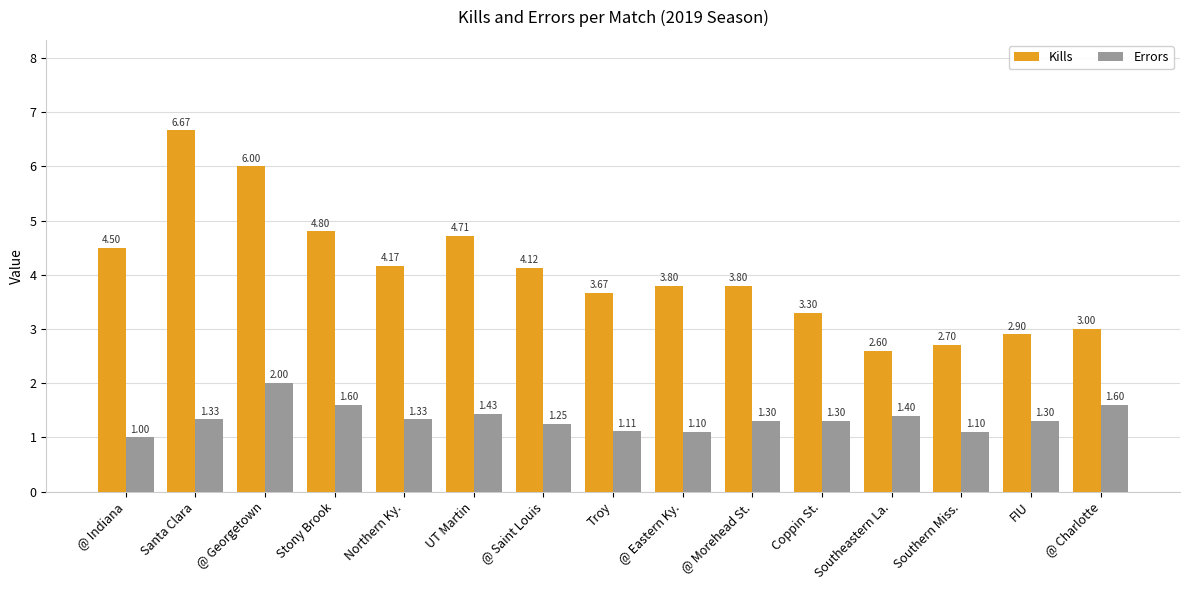

Which series has the largest total across all categories?

Kills